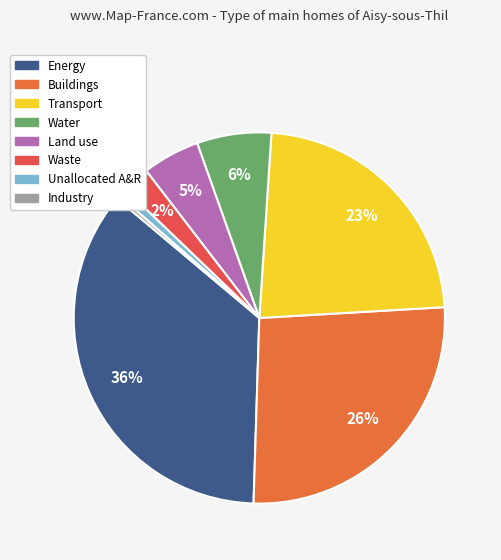

Does Transport represent more than half of the total?

No